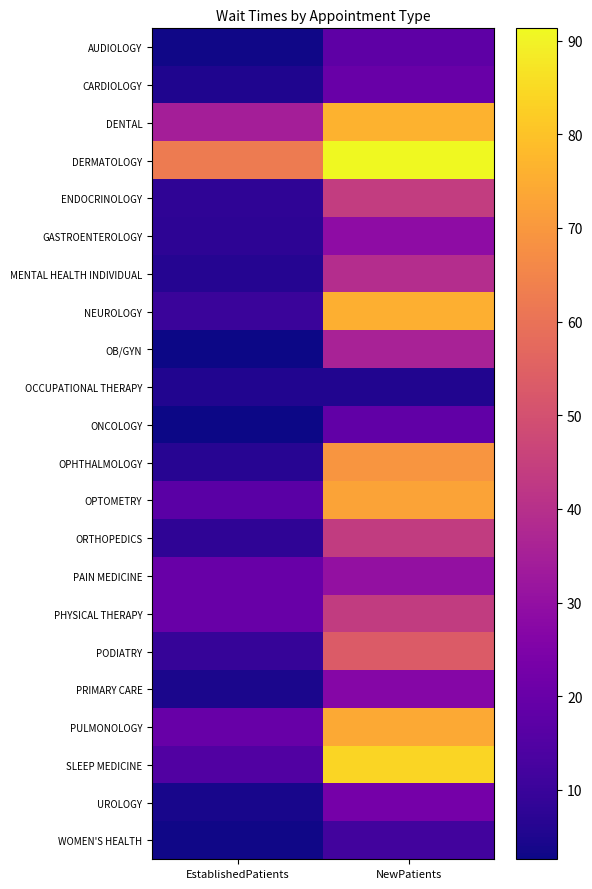

Which series has the widest spread of values?

SLEEP MEDICINE